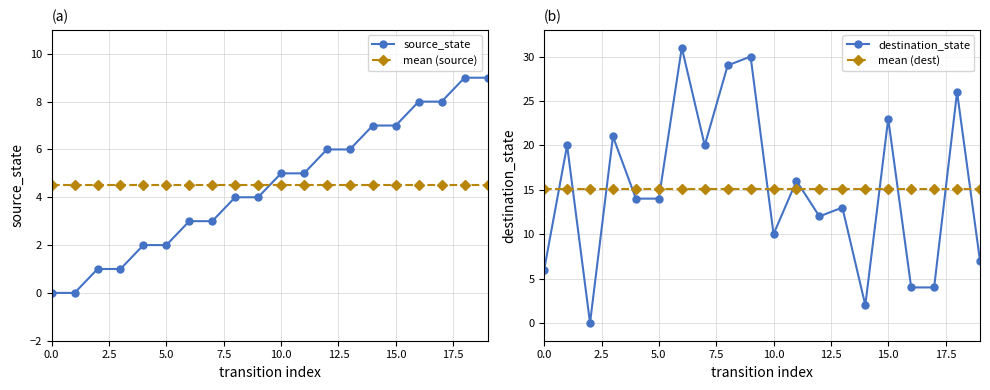

At how many categories does at least one series exceed 20?

6